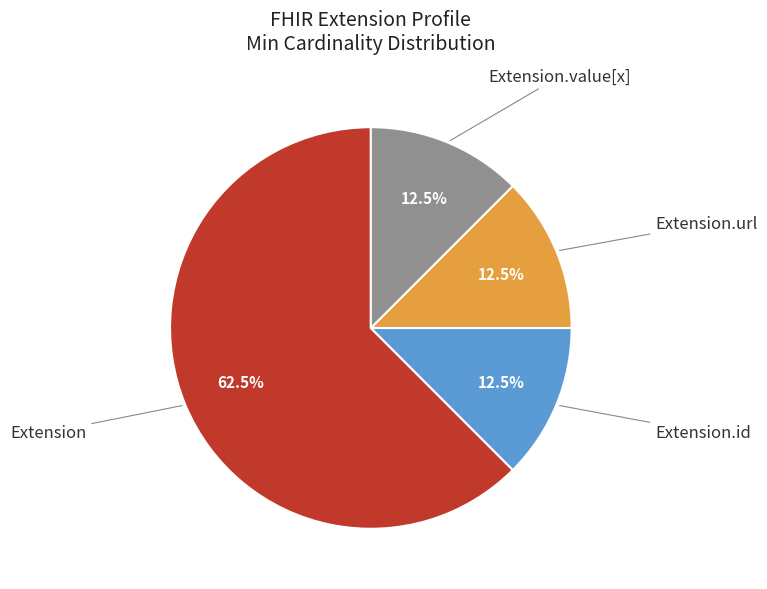

What percentage is NOT represented by Extension.id?

87.5%